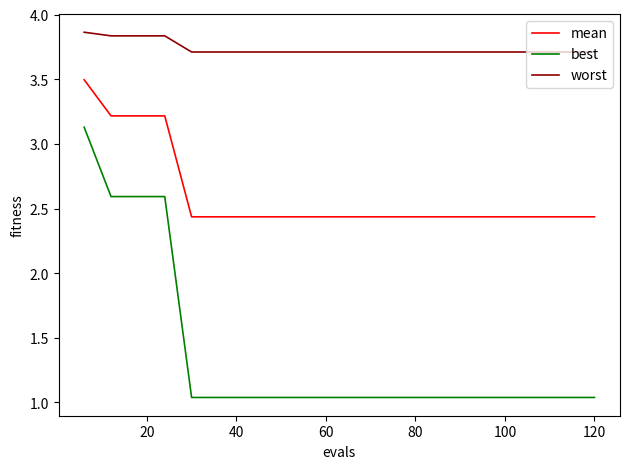

Rank the series by their average value, from lowest to highest.

best, mean, worst